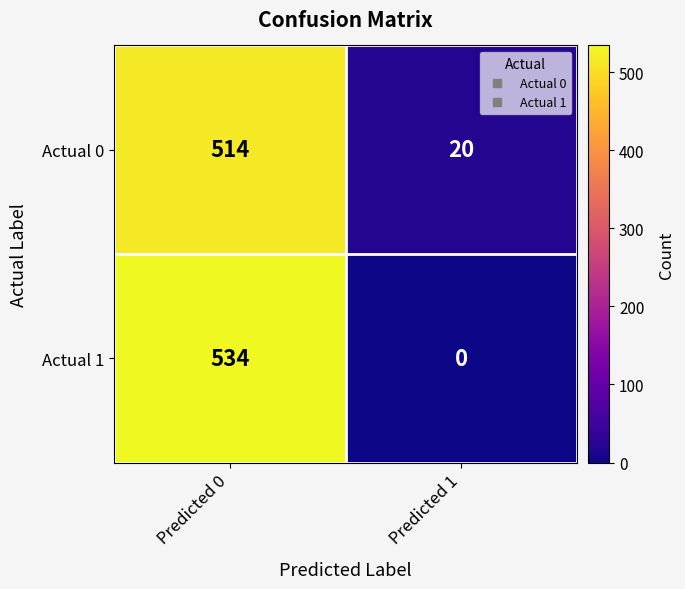

Is it true that Actual 0 equals 34 at Predicted 1?

False